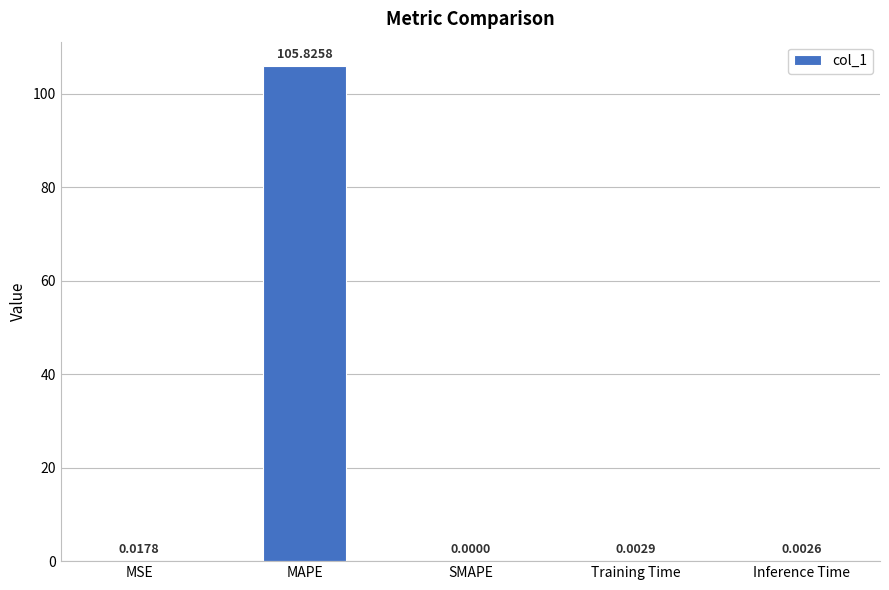

Between Inference Time and SMAPE, which is larger?

Inference Time